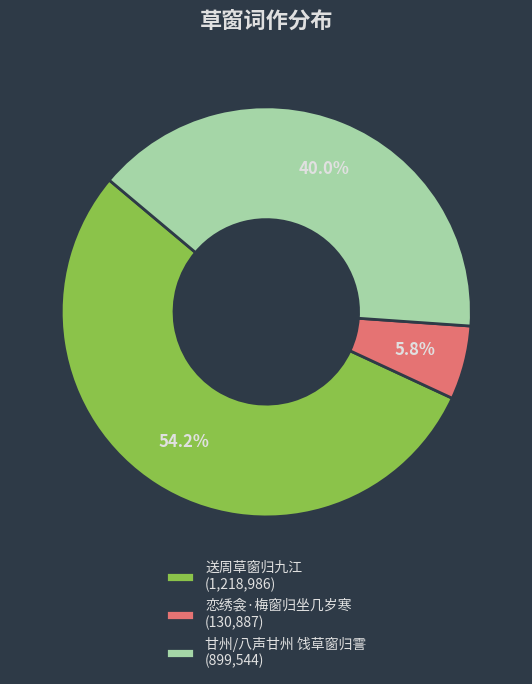

Which slice is the smallest?

恋绣衾·梅窗归坐几岁寒